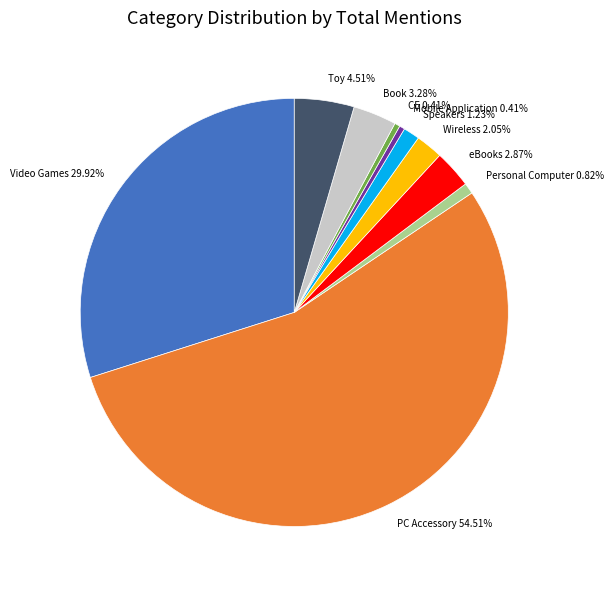

Count the number of slices in the pie.

10